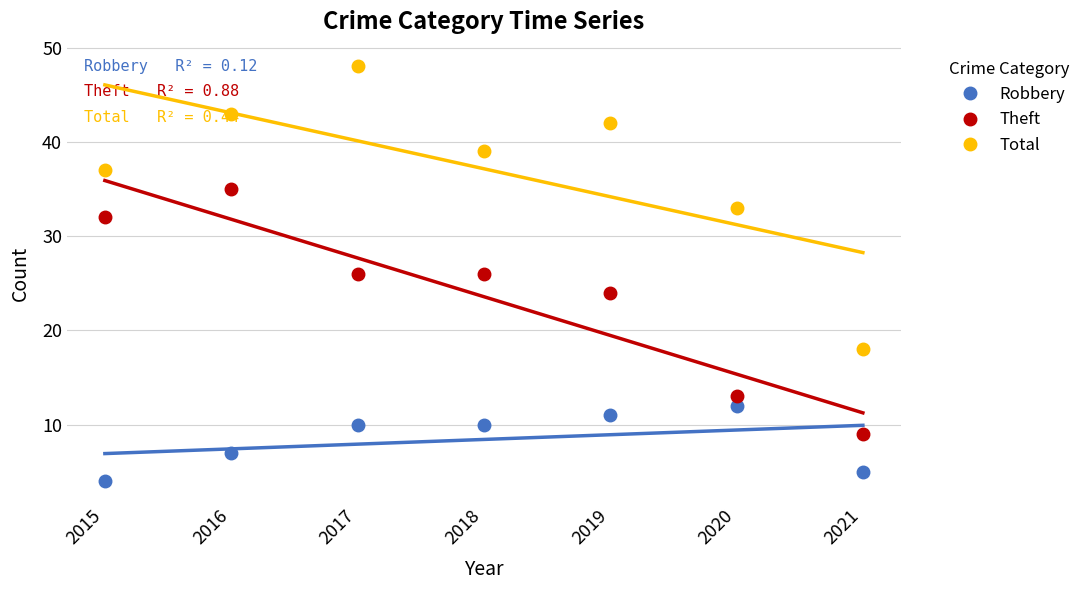

Which label corresponds to the smallest value in the chart?

2015